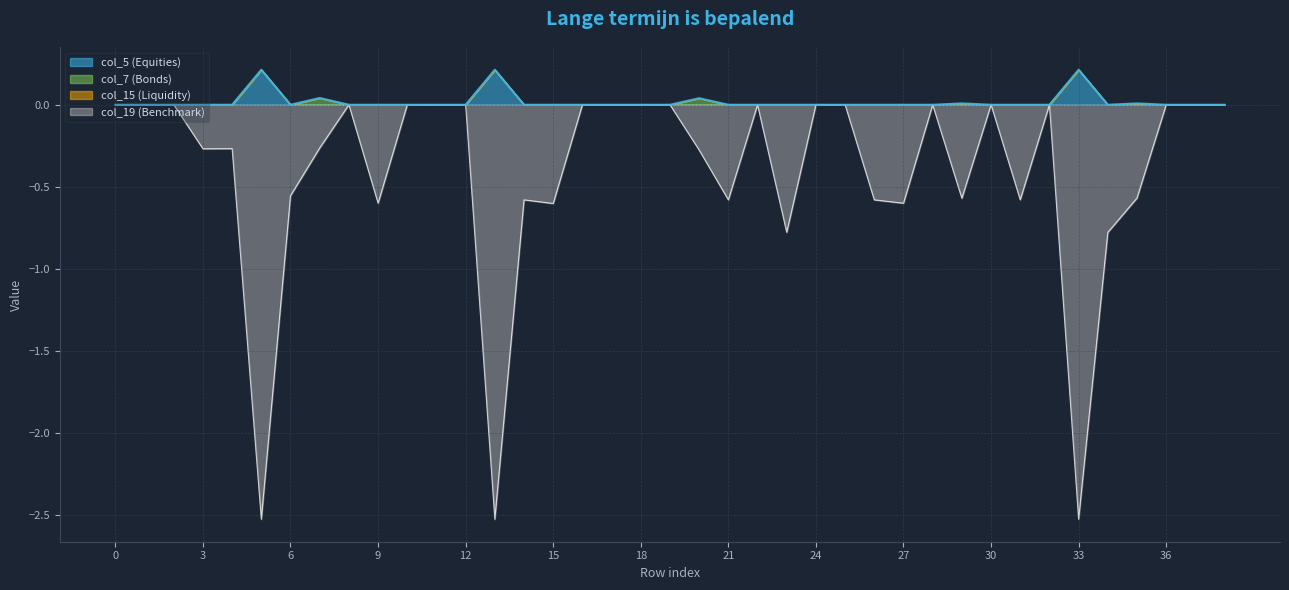

Between 36 and 30, which is larger?

36